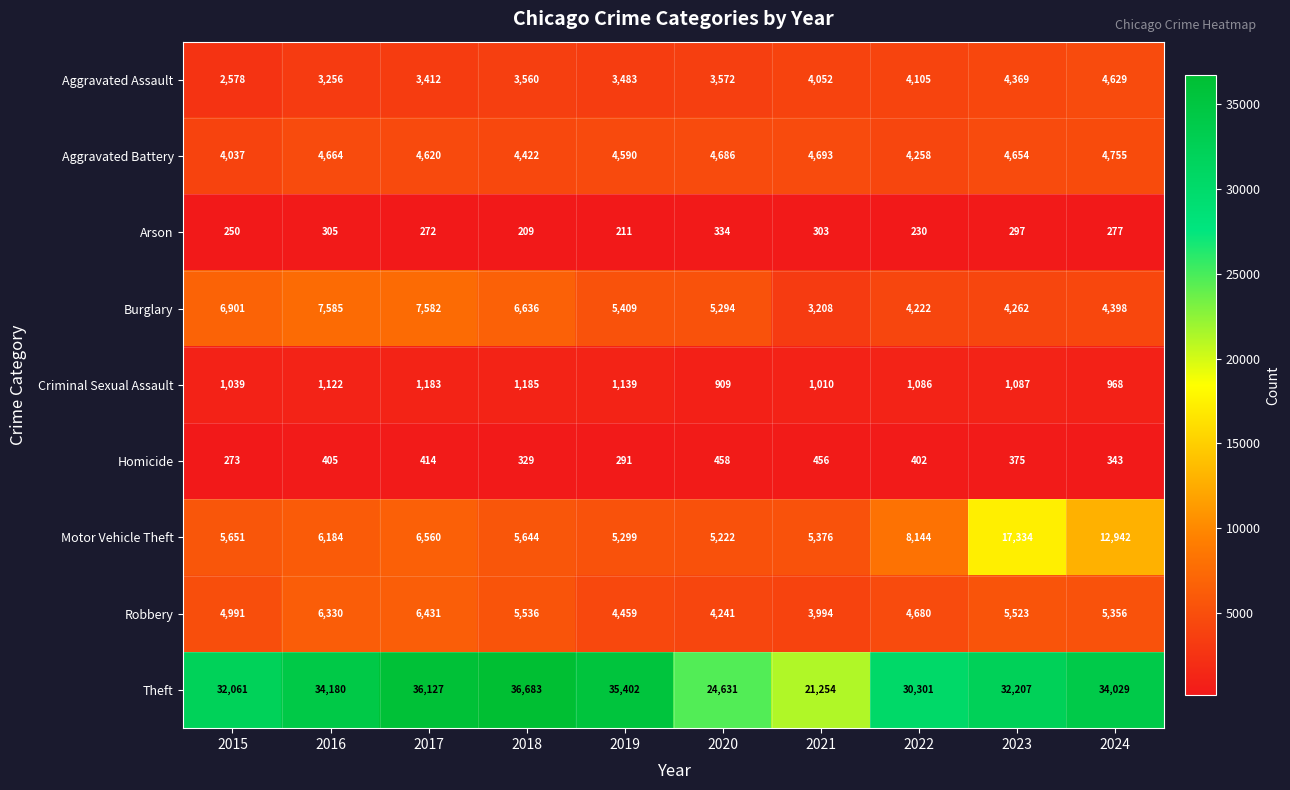

At which category does the chart reach its minimum across all series?

2018